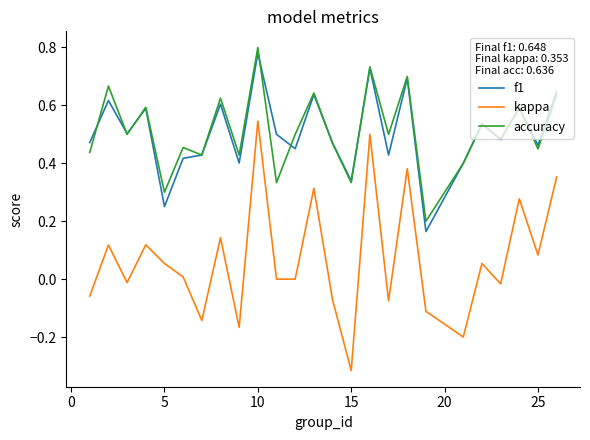

True or false: f1 has more than 2 points higher than both neighbors.

True